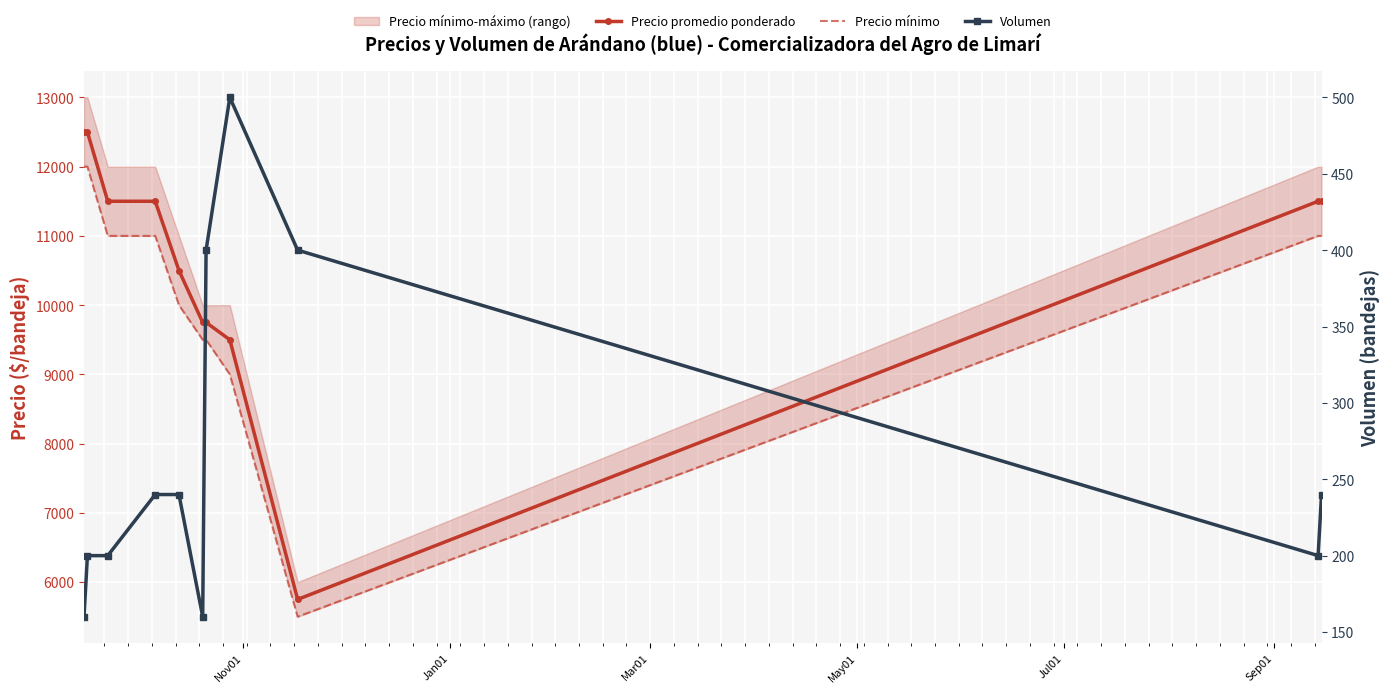

Rank the series at Mar01 from highest to lowest value.

Precio promedio ponderado, Precio mínimo, Volumen